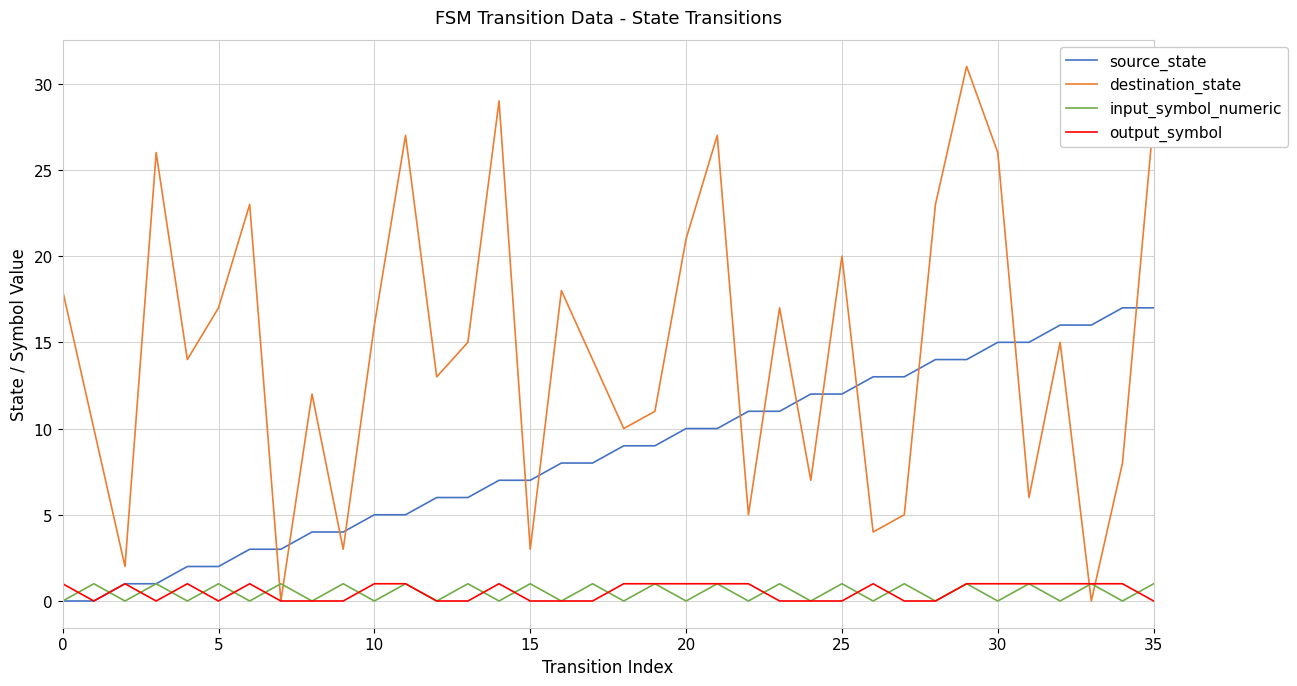

Which series has the largest total across all categories?

destination_state